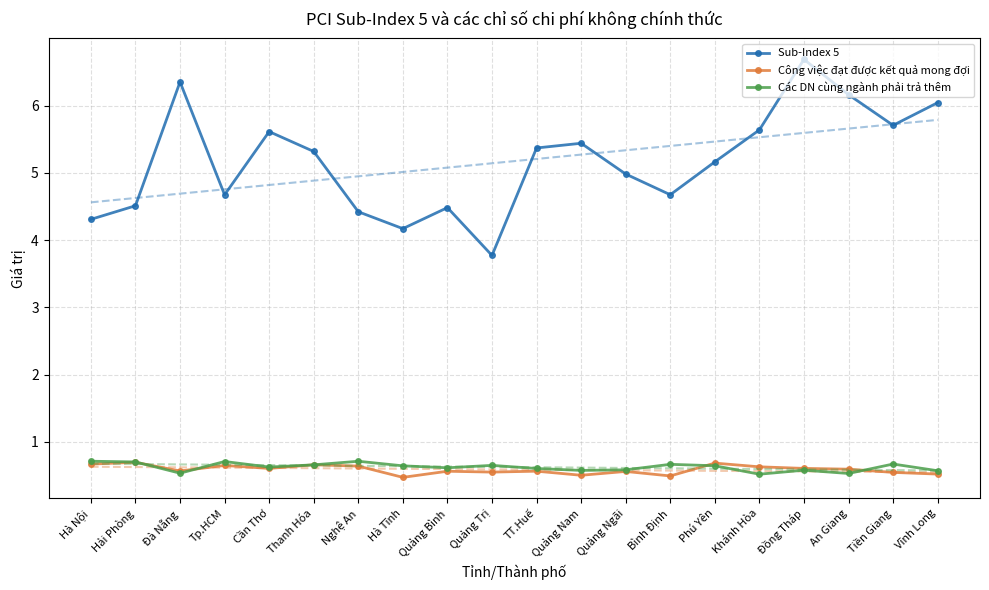

What are all the series names shown in the legend?

Sub-Index 5, Công việc đạt được kết quả mong đợi, Các DN cùng ngành phải trả thêm